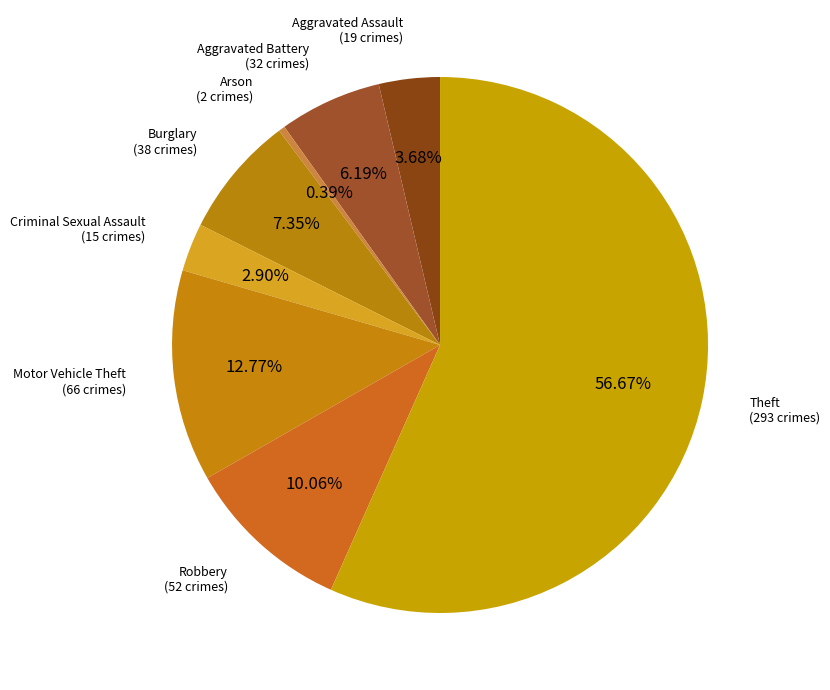

How many slices are in this pie chart?

8